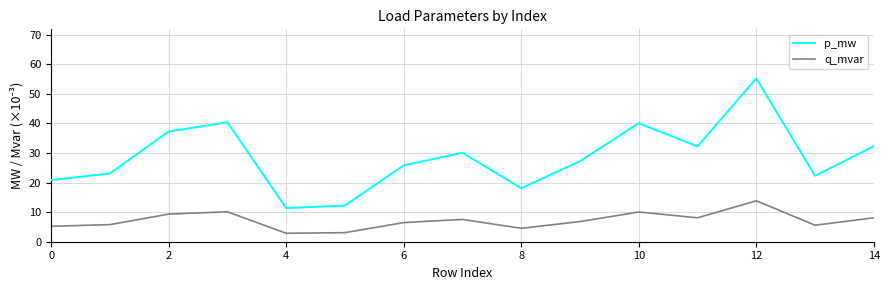

Which series has the largest total across all categories?

p_mw